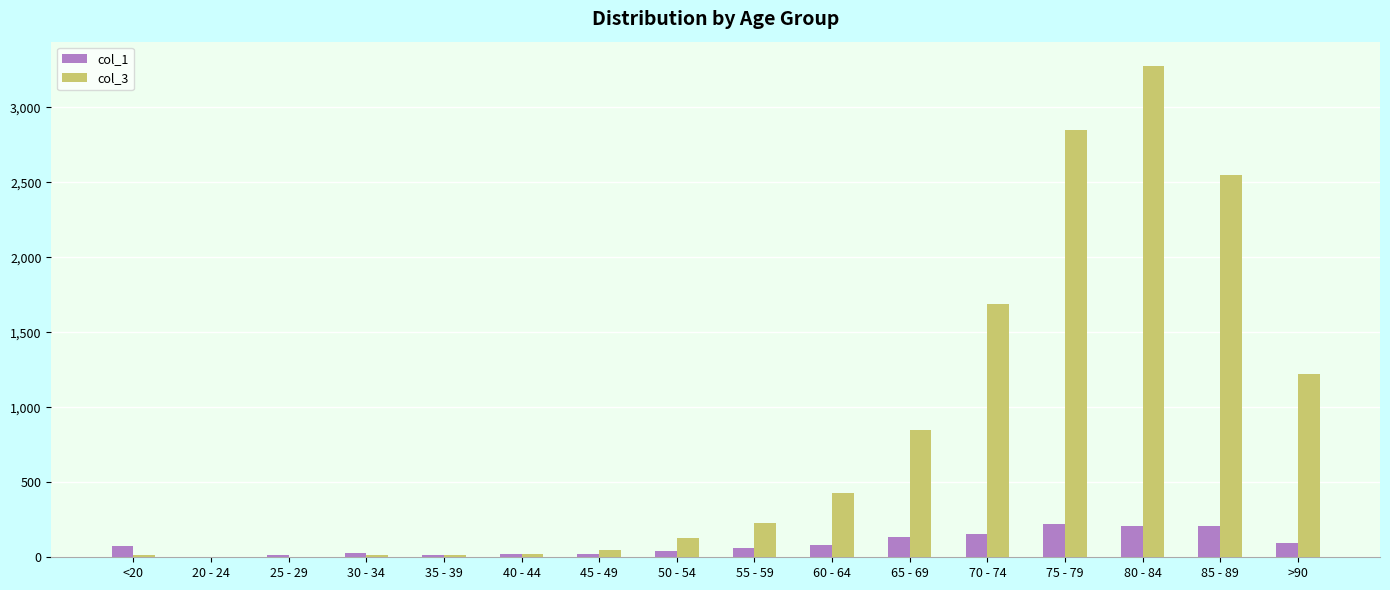

Is the value of col_1 at 55 - 59 greater than the value of col_3 at >90?

No